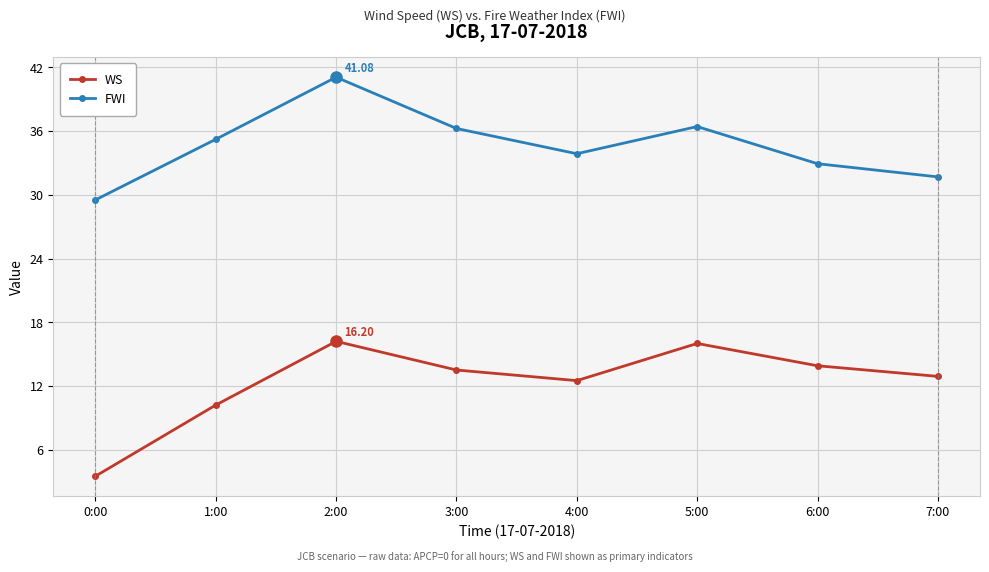

Where is the first local maximum for FWI?

2:00